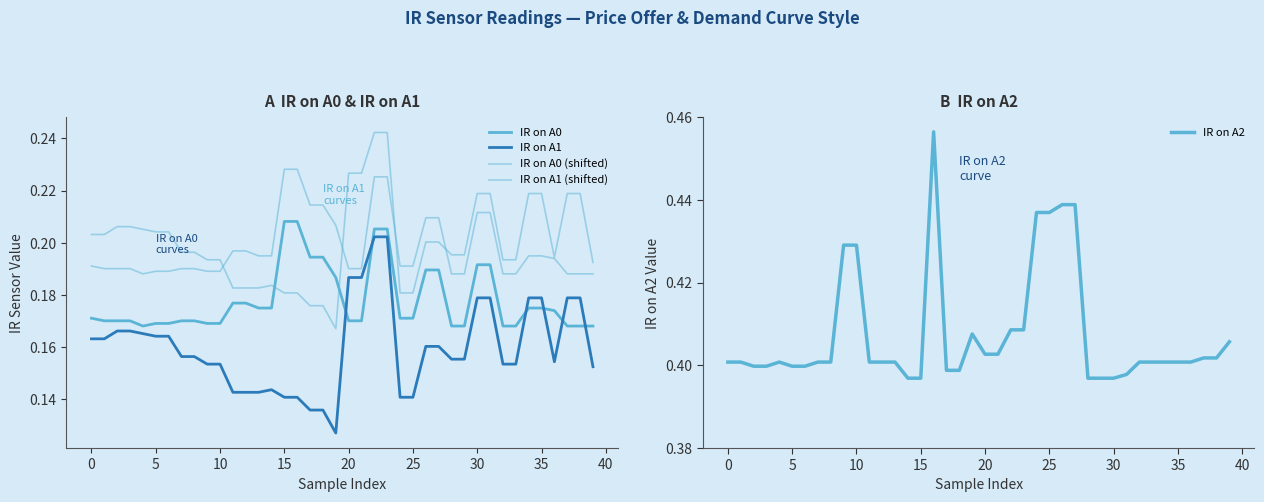

Reading left to right, extract all data points from this chart.

IR on A0: 0.2	0.2	0.2	0.2	0.2	0.2	0.2	0.2	0.2	0.2	0.2	0.2	0.2	0.2	0.2	0.2	0.2	0.2	0.2	0.2	0.2	0.2	0.2	0.2	0.2	0.2	0.2	0.2	0.2	0.2	0.2	0.2	0.2	0.2	0.2	0.2	0.2	0.2	0.2	0.2
IR on A1: 0.2	0.2	0.2	0.2	0.2	0.2	0.2	0.2	0.2	0.2	0.2	0.1	0.1	0.1	0.1	0.1	0.1	0.1	0.1	0.1	0.2	0.2	0.2	0.2	0.1	0.1	0.2	0.2	0.2	0.2	0.2	0.2	0.2	0.2	0.2	0.2	0.2	0.2	0.2	0.2
IR on A0 (shifted): 0.2	0.2	0.2	0.2	0.2	0.2	0.2	0.2	0.2	0.2	0.2	0.2	0.2	0.2	0.2	0.2	0.2	0.2	0.2	0.2	0.2	0.2	0.2	0.2	0.2	0.2	0.2	0.2	0.2	0.2	0.2	0.2	0.2	0.2	0.2	0.2	0.2	0.2	0.2	0.2
IR on A1 (shifted): 0.2	0.2	0.2	0.2	0.2	0.2	0.2	0.2	0.2	0.2	0.2	0.2	0.2	0.2	0.2	0.2	0.2	0.2	0.2	0.2	0.2	0.2	0.2	0.2	0.2	0.2	0.2	0.2	0.2	0.2	0.2	0.2	0.2	0.2	0.2	0.2	0.2	0.2	0.2	0.2
IR on A2: 0.4	0.4	0.4	0.4	0.4	0.4	0.4	0.4	0.4	0.4	0.4	0.4	0.4	0.4	0.4	0.4	0.5	0.4	0.4	0.4	0.4	0.4	0.4	0.4	0.4	0.4	0.4	0.4	0.4	0.4	0.4	0.4	0.4	0.4	0.4	0.4	0.4	0.4	0.4	0.4